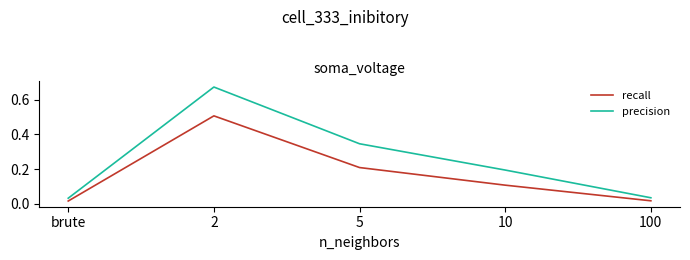

Is the value of precision at brute greater than the value of recall at brute?

Yes